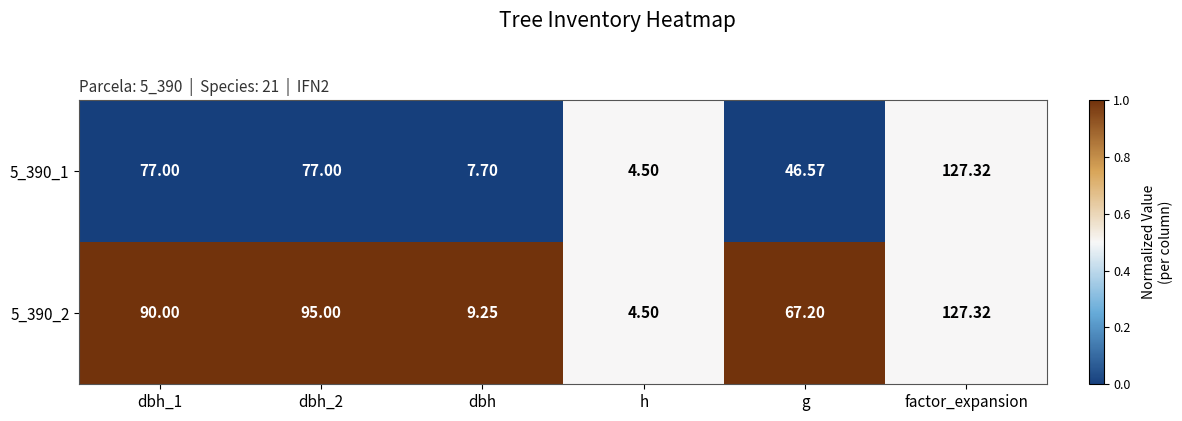

What is the spread (max minus min) of values at dbh_1?

13.0